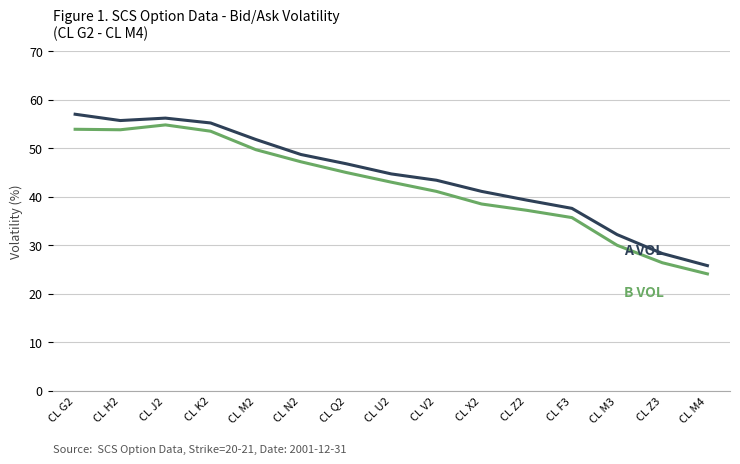

At which category does the chart reach its minimum across all series?

CL M4